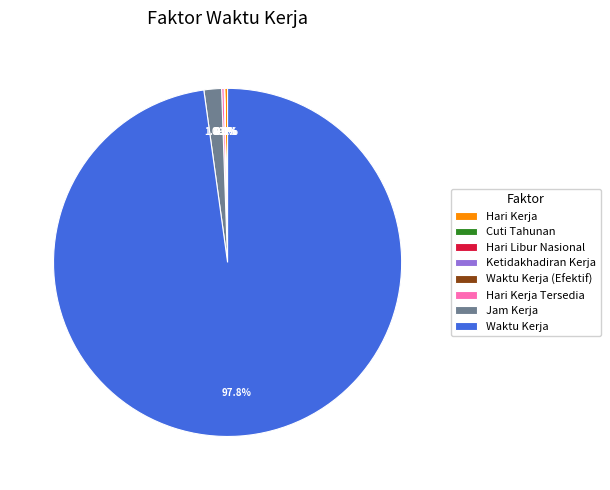

Which category has the biggest portion of the pie?

Waktu Kerja